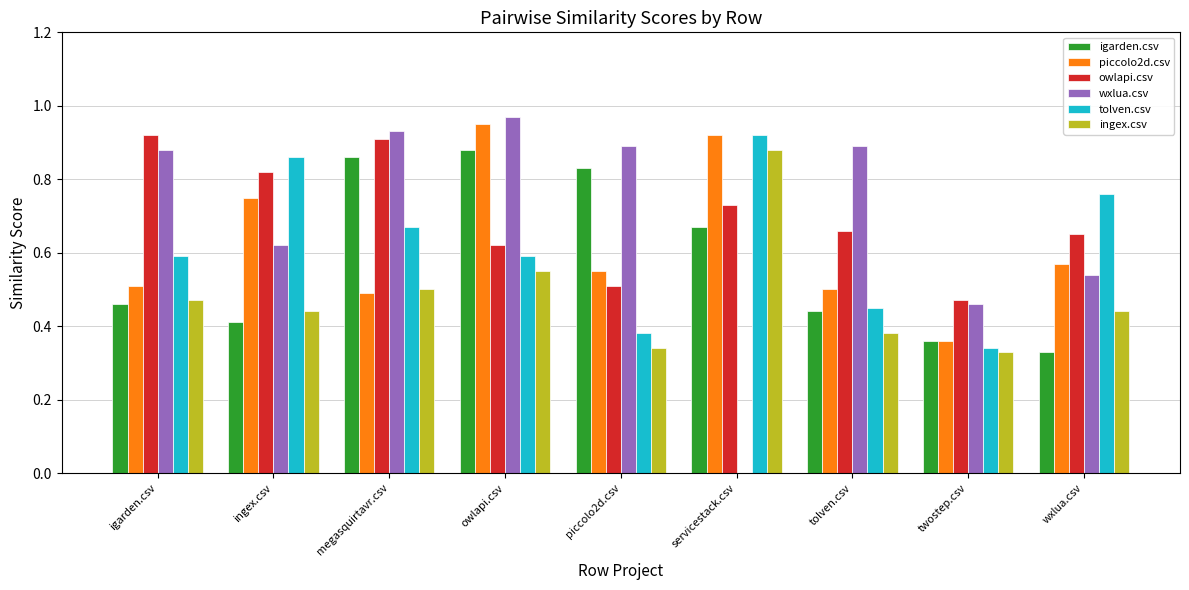

Between ingex.csv and servicestack.csv, which series saw the biggest shift?

wxlua.csv